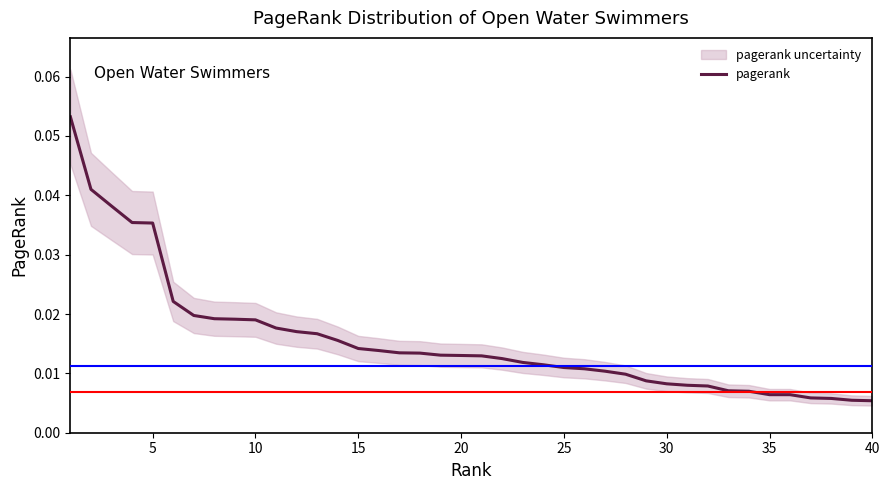

Which has a higher value, 30 or 25?

25